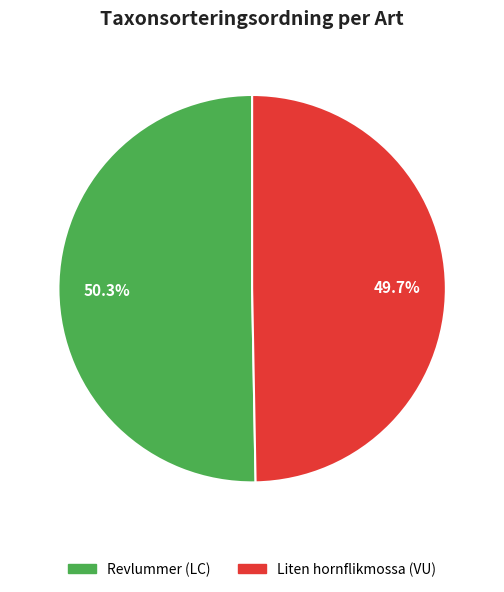

Count the number of slices in the pie.

2